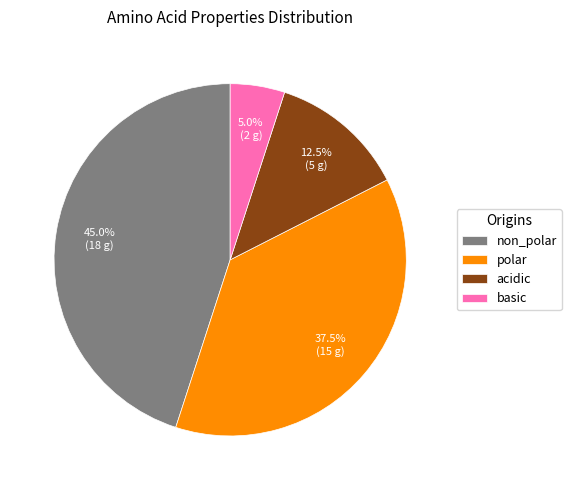

True or false: non_polar accounts for 54% of the total.

False